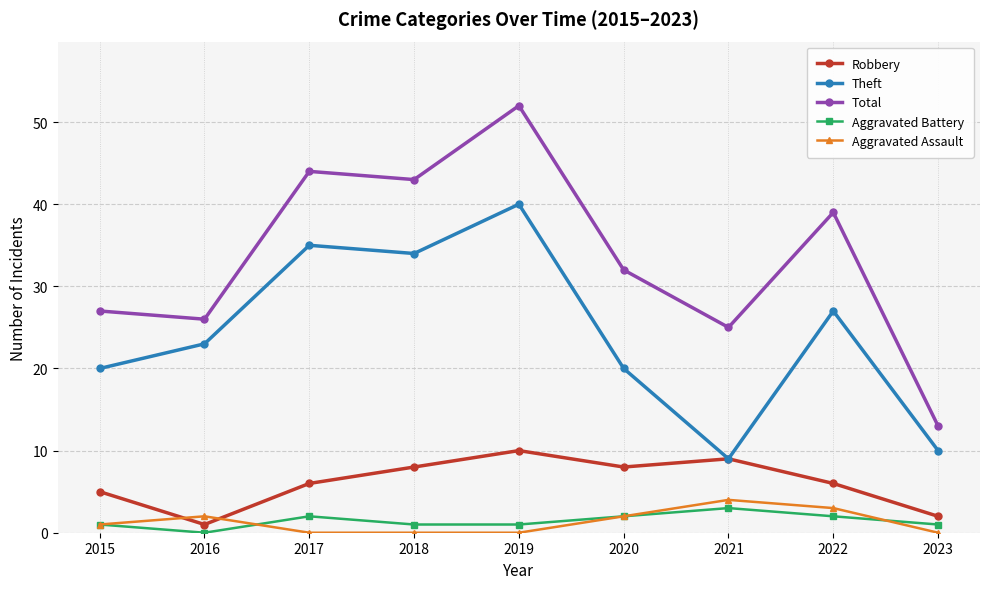

What is the sum of all Theft values?

218